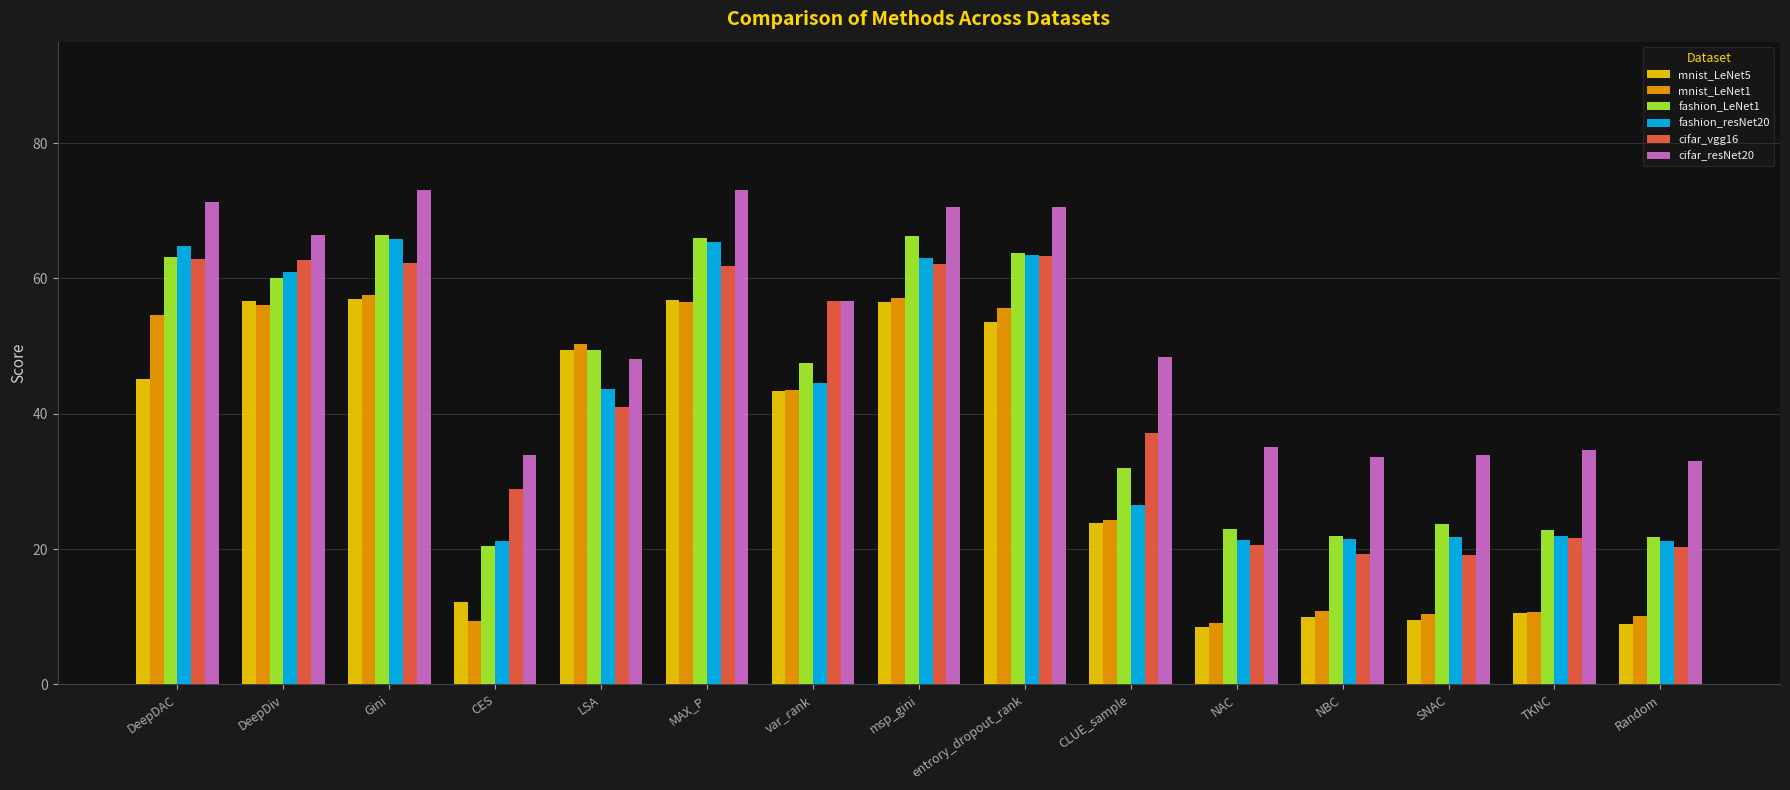

What position from the right is NBC?

4